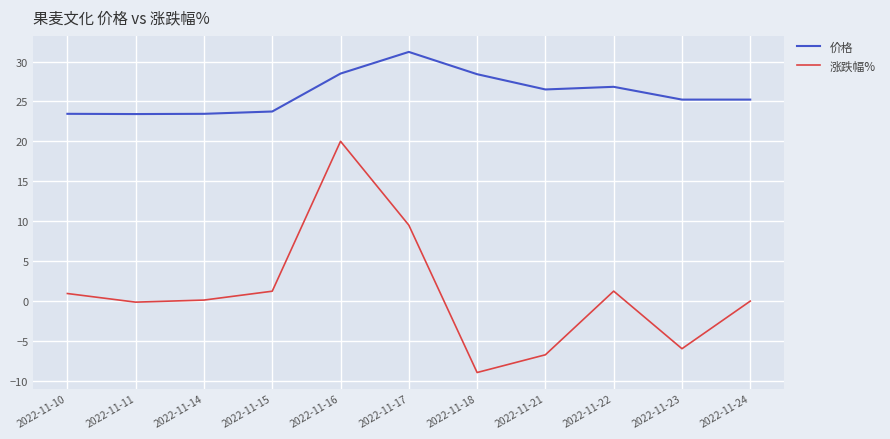

Rank the series by their average value, from highest to lowest.

价格, 涨跌幅%